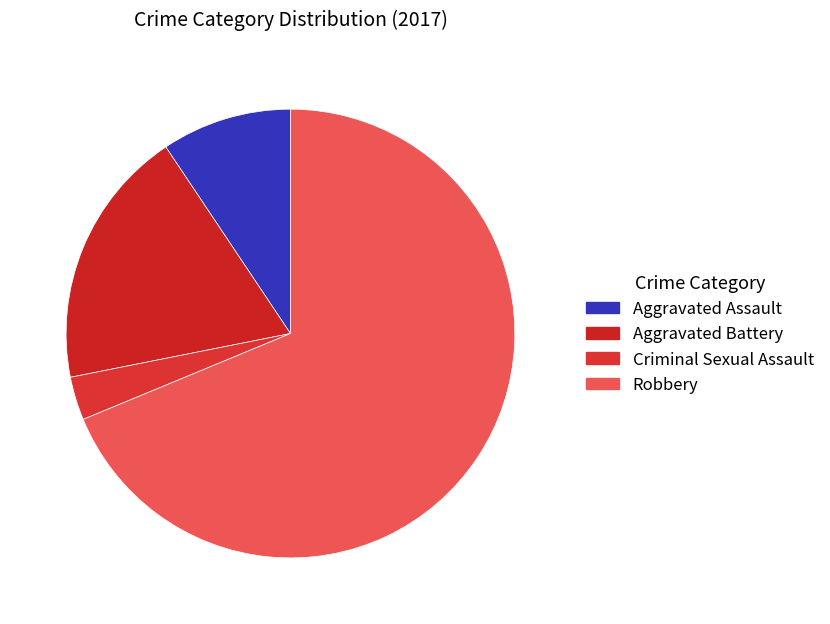

To the nearest percent, what is the difference between the Aggravated Assault and Robbery slice percentages?

59%